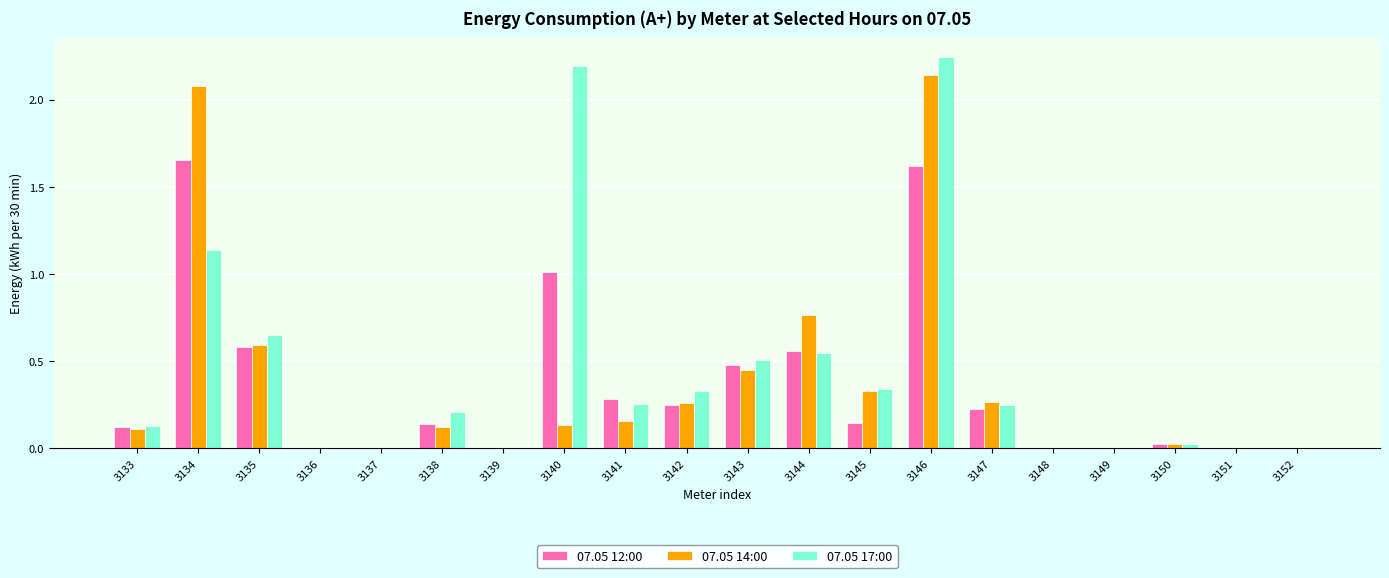

How many data points does each series have?

20